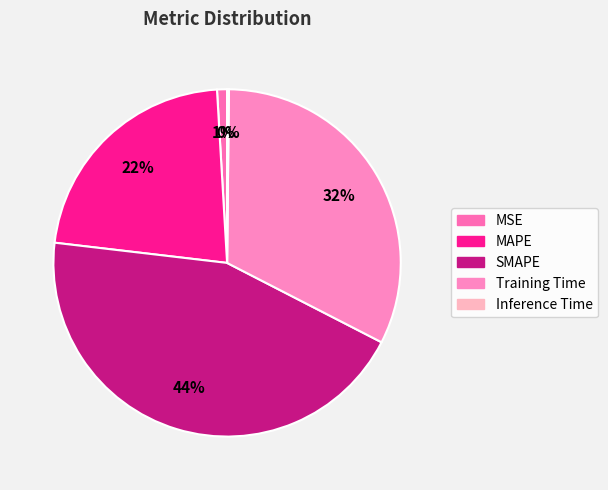

What is the change in value from MSE to Training Time?

+1.4